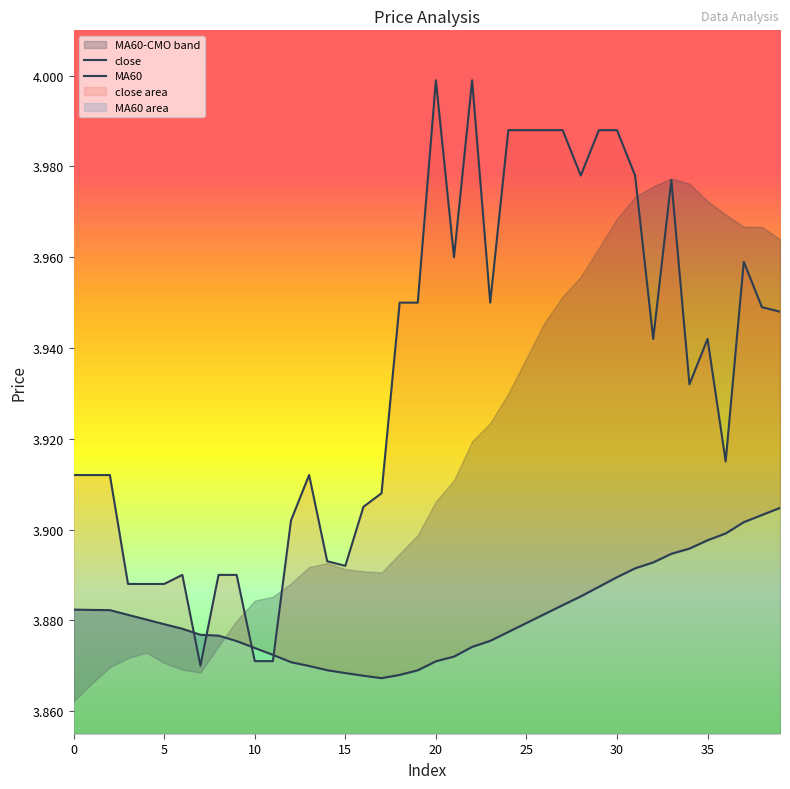

What is the difference between the second highest and minimum values in the close series?

0.1